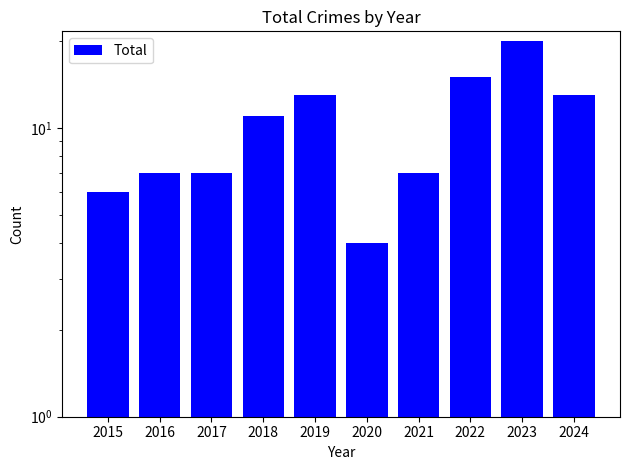

What is the difference between the second highest and minimum values?

11